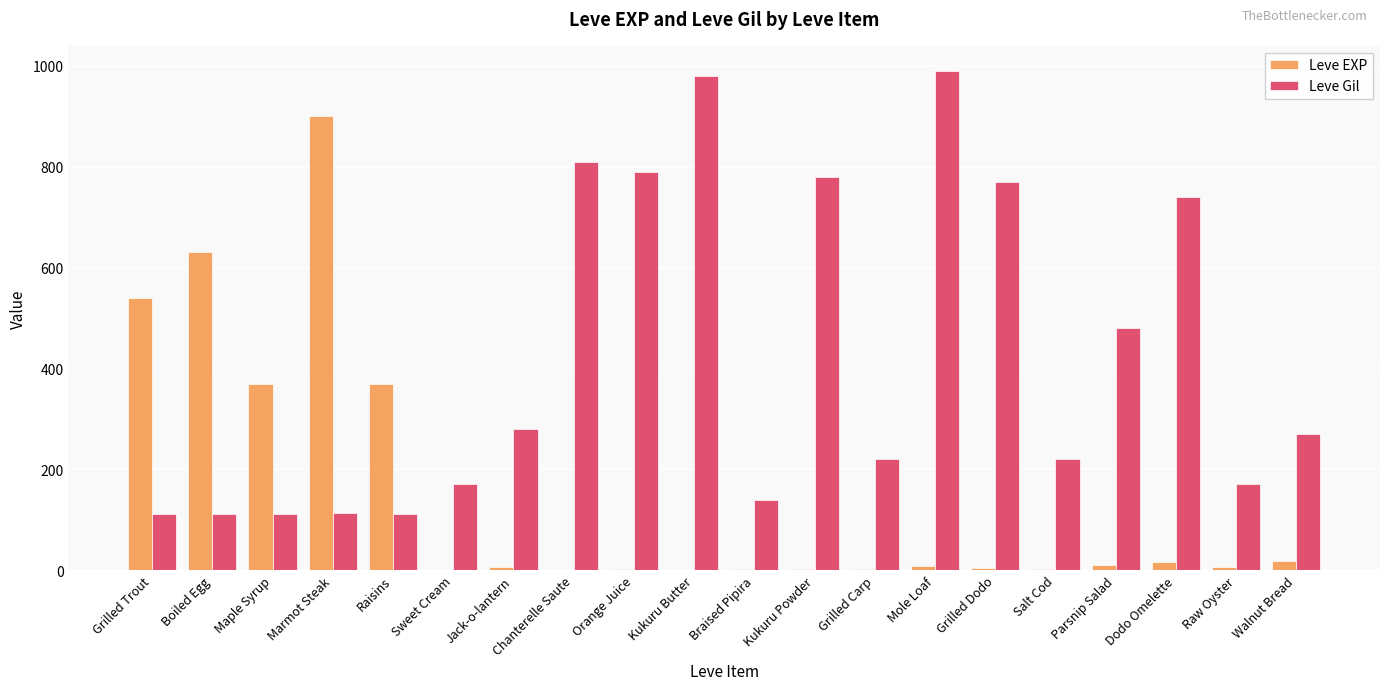

What is the difference between the Leve Gil values at Parsnip Salad and Walnut Bread?

210